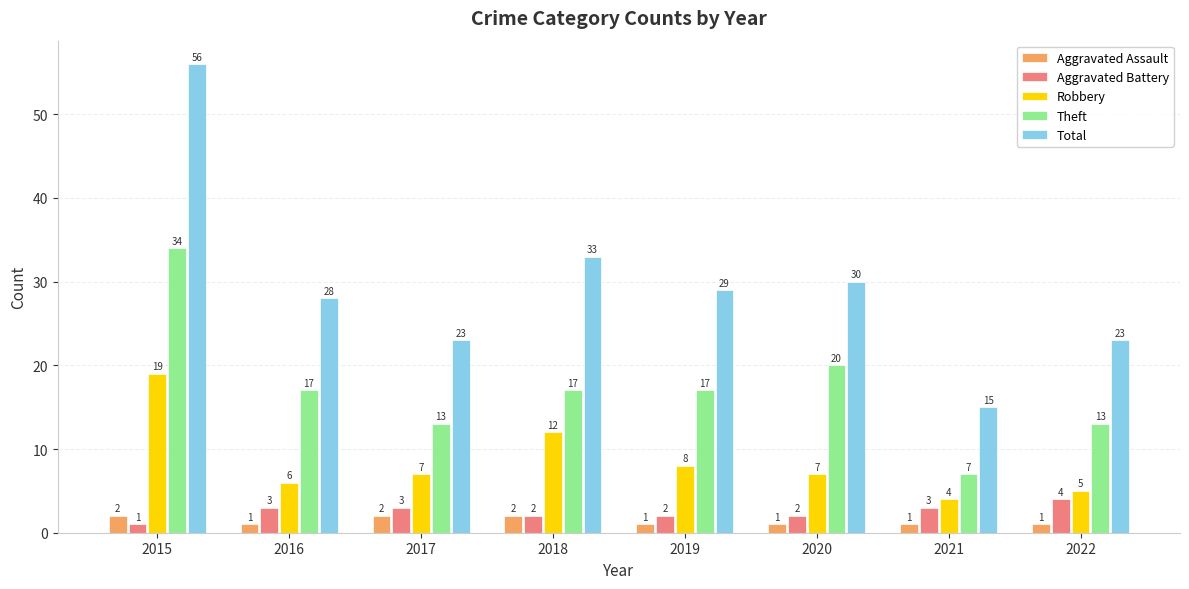

What is the value of the Robbery bar at the 3rd from the left?

7